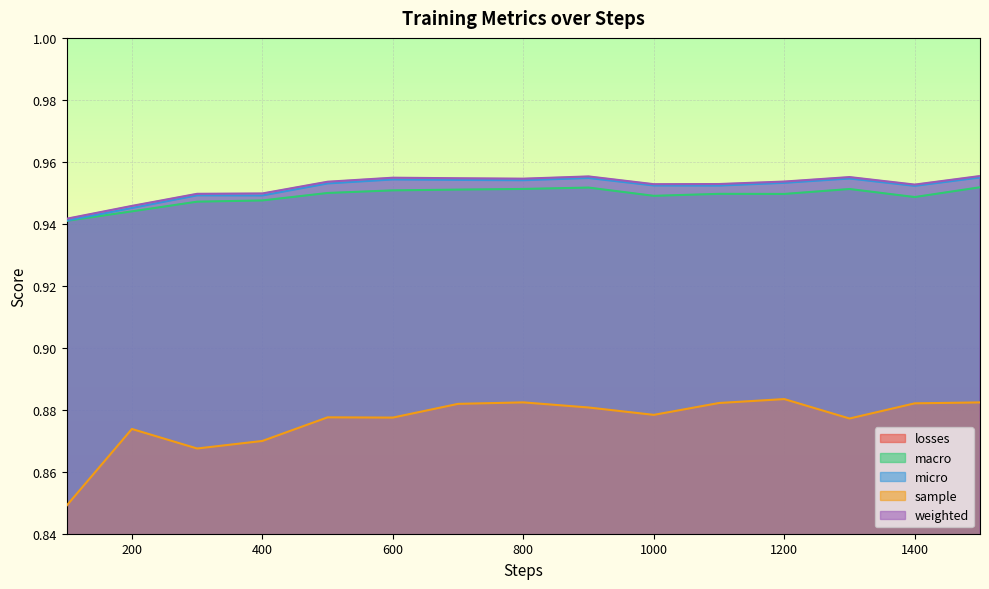

Reading left to right, list all the values displayed in this chart.

losses: 0.2	0.2	0.2	0.2	0.2	0.2	0.2	0.2	0.2	0.2	0.2	0.2	0.2	0.2	0.2
macro: 0.9	0.9	0.9	0.9	0.9	1.0	1.0	1.0	1.0	0.9	0.9	0.9	1.0	0.9	1.0
micro: 0.9	0.9	0.9	0.9	1.0	1.0	1.0	1.0	1.0	1.0	1.0	1.0	1.0	1.0	1.0
sample: 0.8	0.9	0.9	0.9	0.9	0.9	0.9	0.9	0.9	0.9	0.9	0.9	0.9	0.9	0.9
weighted: 0.9	0.9	0.9	0.9	1.0	1.0	1.0	1.0	1.0	1.0	1.0	1.0	1.0	1.0	1.0